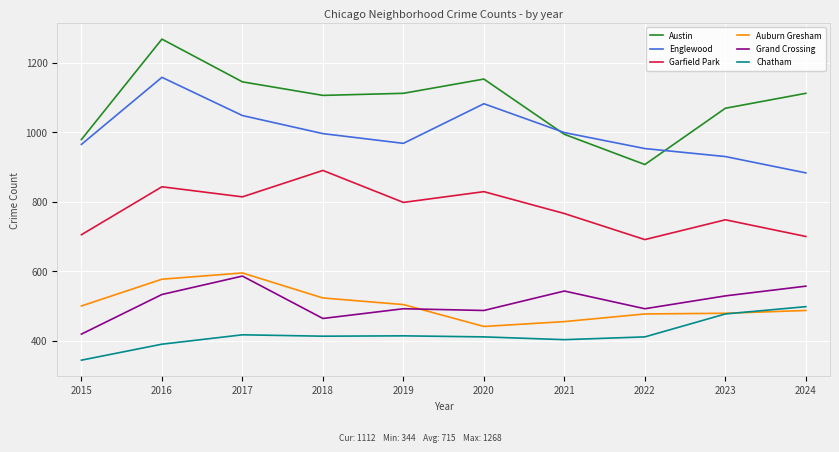

What is the spread (max minus min) of values at 2022?

542